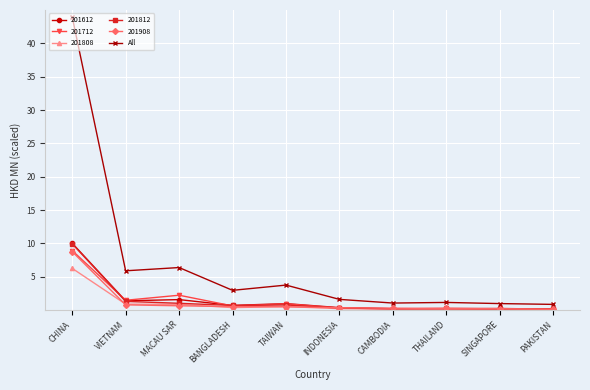

True or false: All has more than 0 points higher than both neighbors.

True